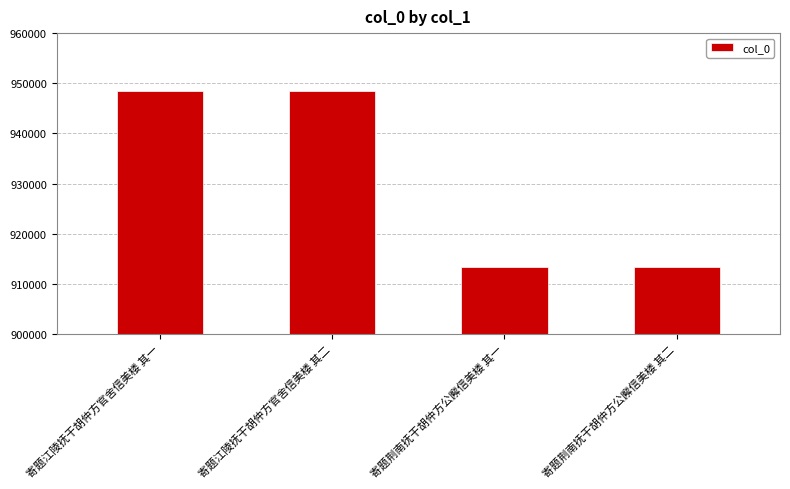

What is the value of the 3rd bar from the left?

913408